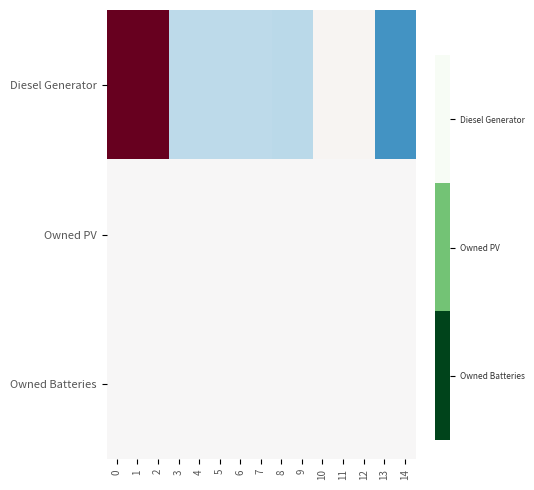

What is the total value across all series at 7?

-0.5